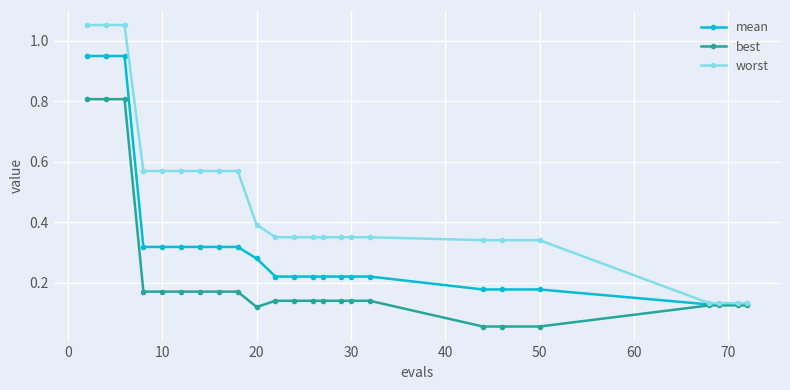

What is the maximum value for best?

0.8